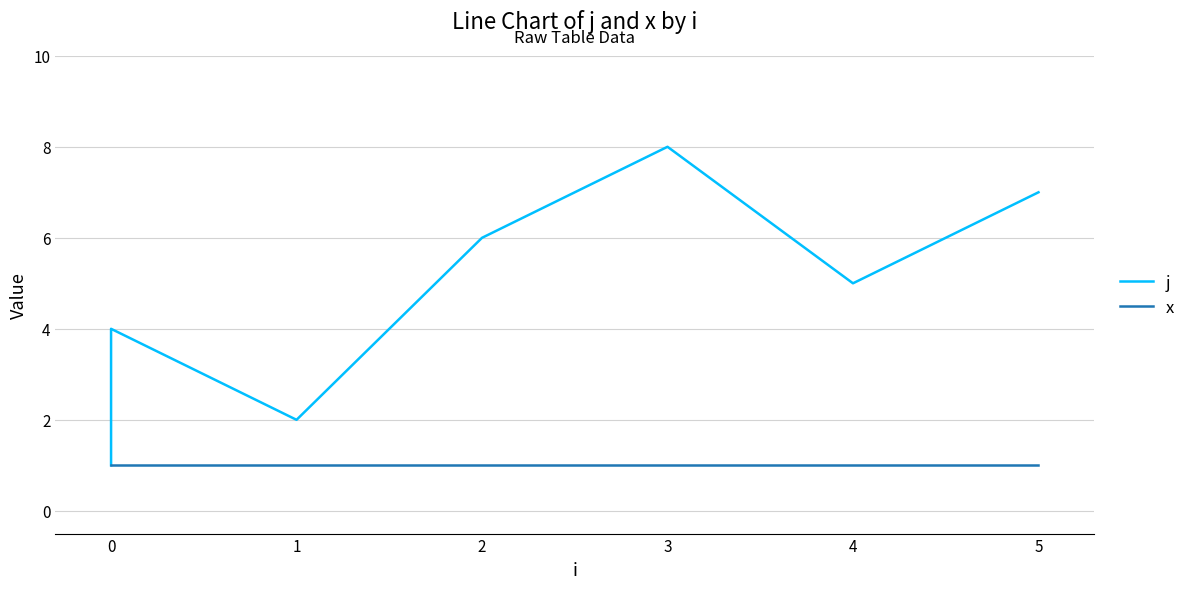

True or false: x and j cross at least once.

False